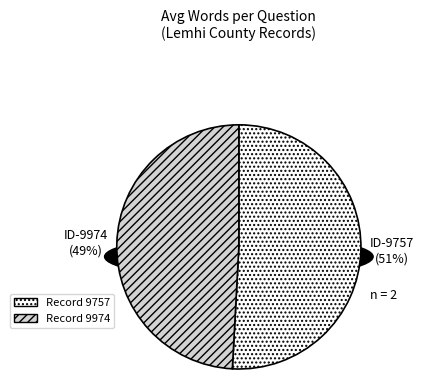

How many segments does this pie chart have?

2